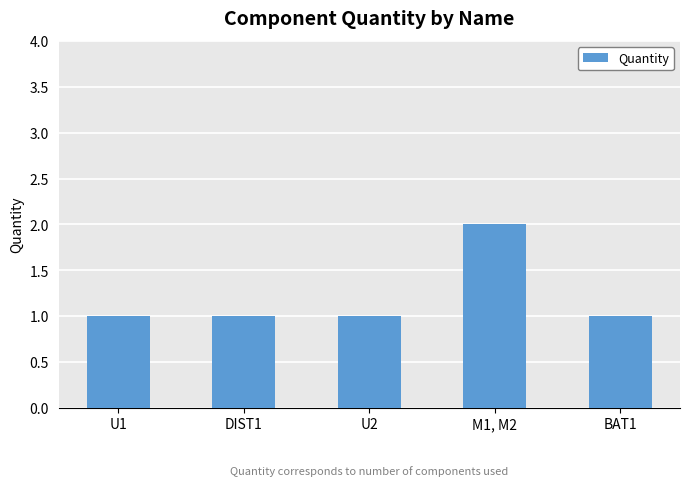

True or false: the data shows 0 at DIST1.

False